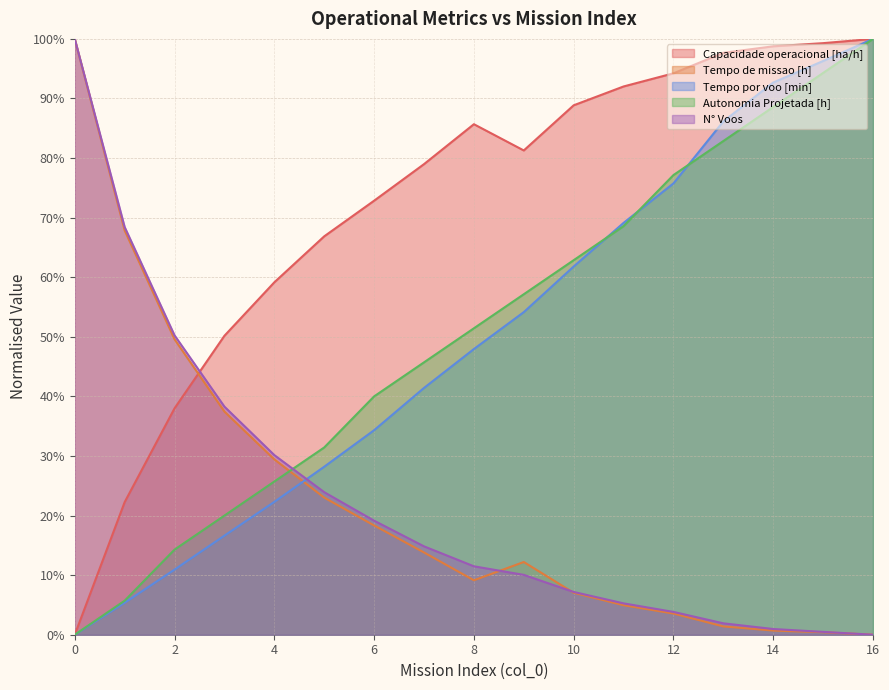

At which label does N° Voos reach its minimum?

16